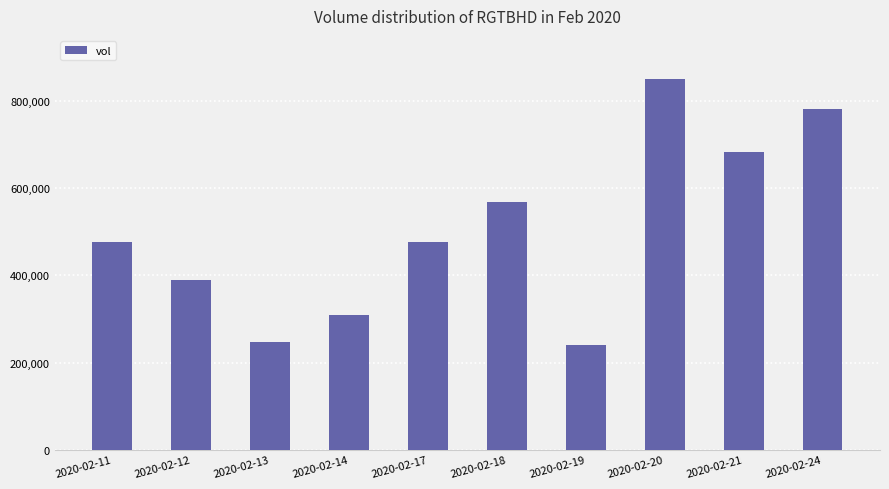

At which label is the value closest to 545050?

2020-02-18